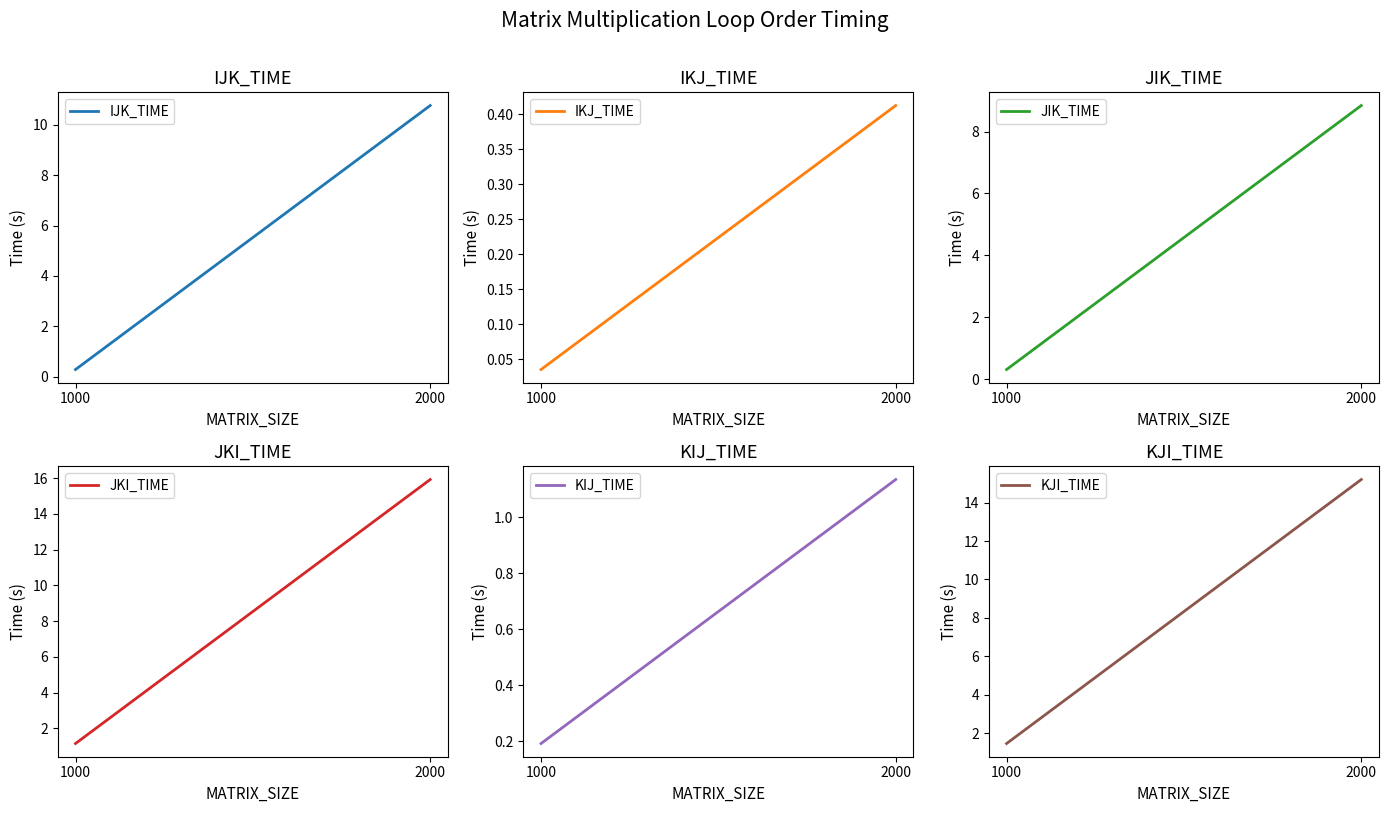

At how many categories does at least one series exceed 12?

1